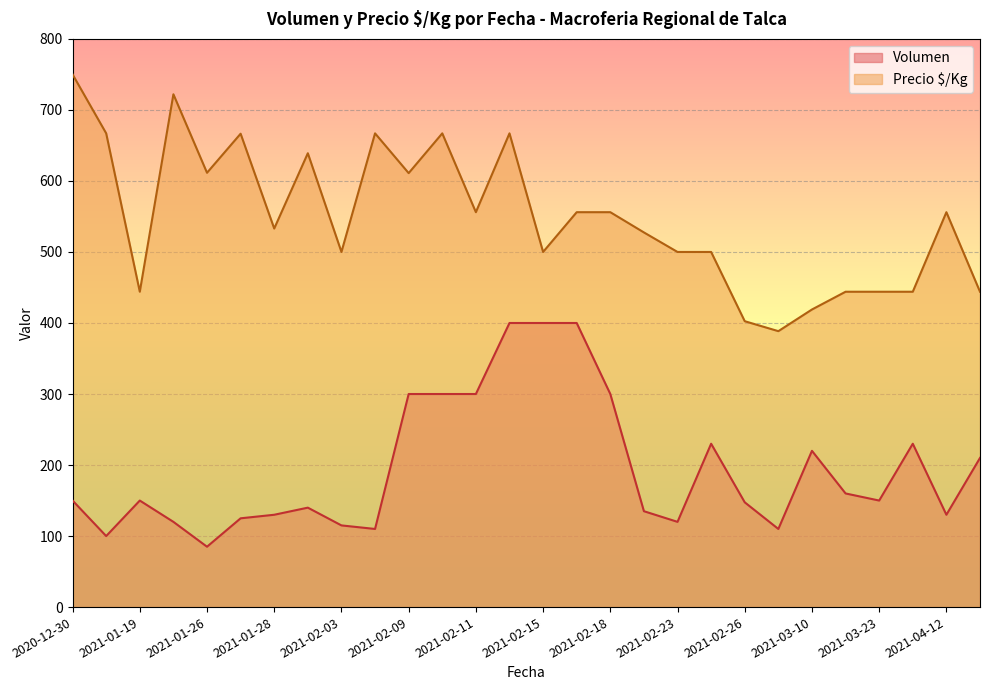

True or false: Volumen and Precio $/Kg intersect in this chart.

False